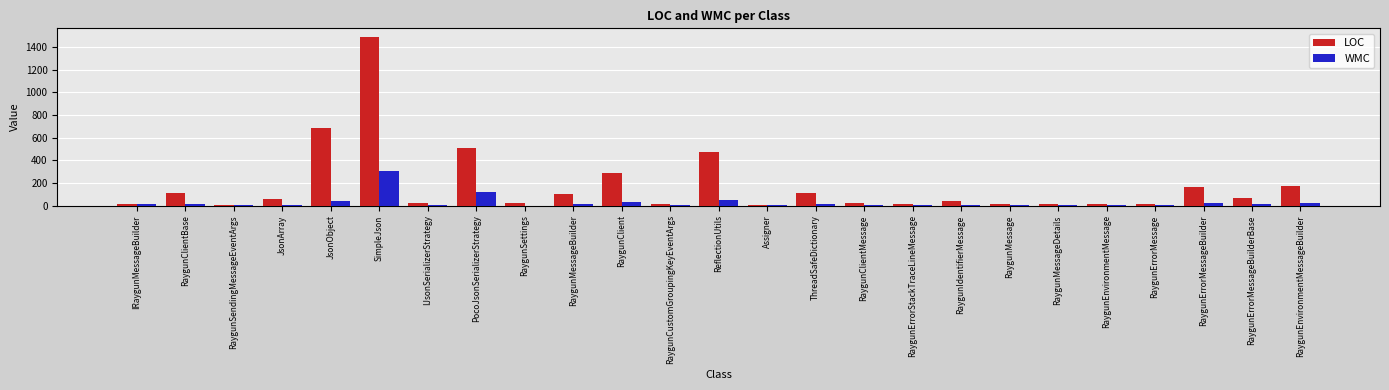

The value of LOC at RaygunErrorMessageBuilder is 50. True or false?

False